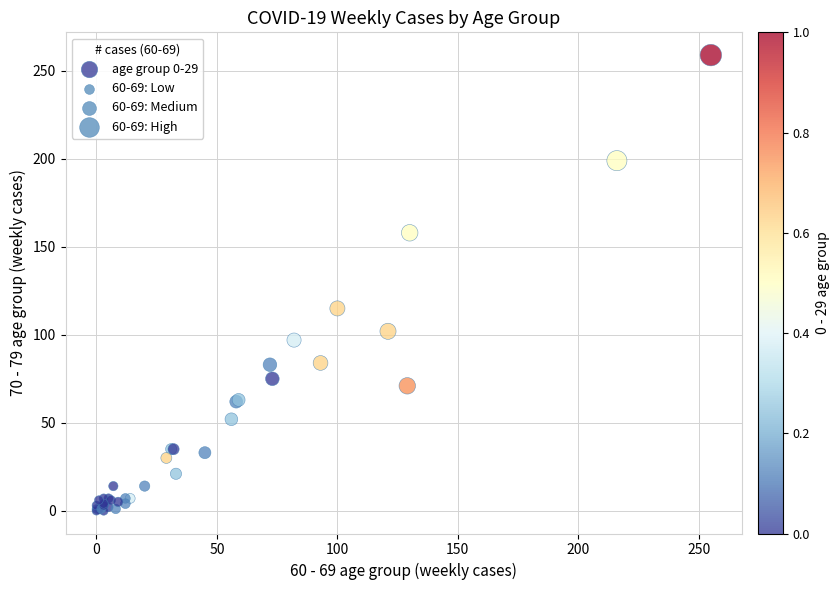

What Y value in the scatter plot is closest to 129?

115